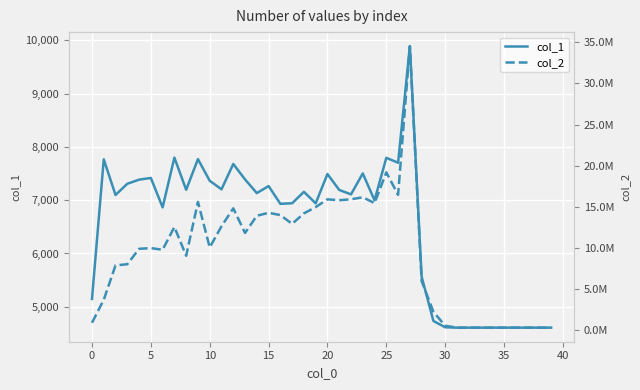

What are all the series names shown in the legend?

col_1, col_2